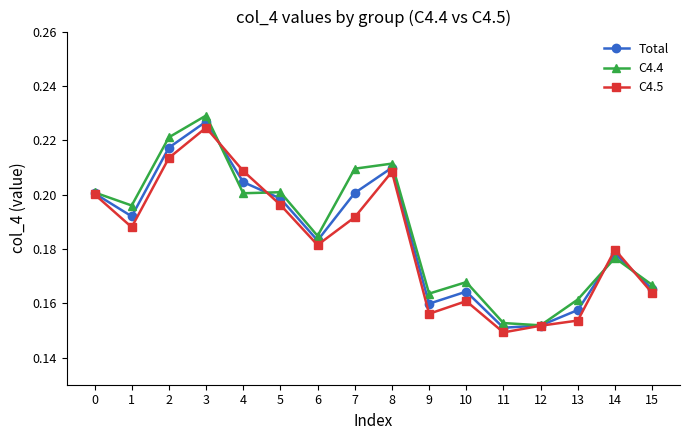

What are all the series names shown in the legend?

Total, C4.4, C4.5